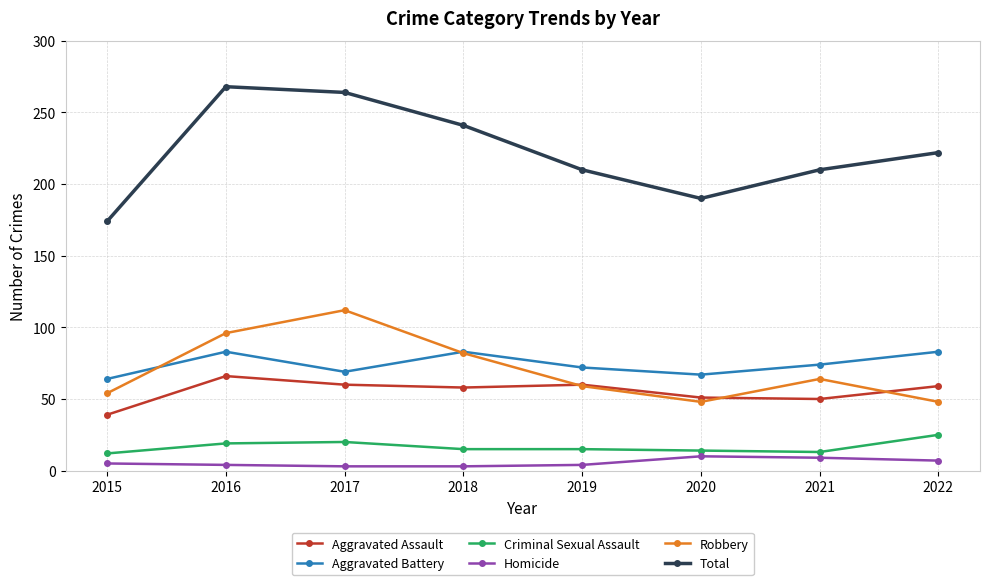

Which series has the largest range (max minus min)?

Total